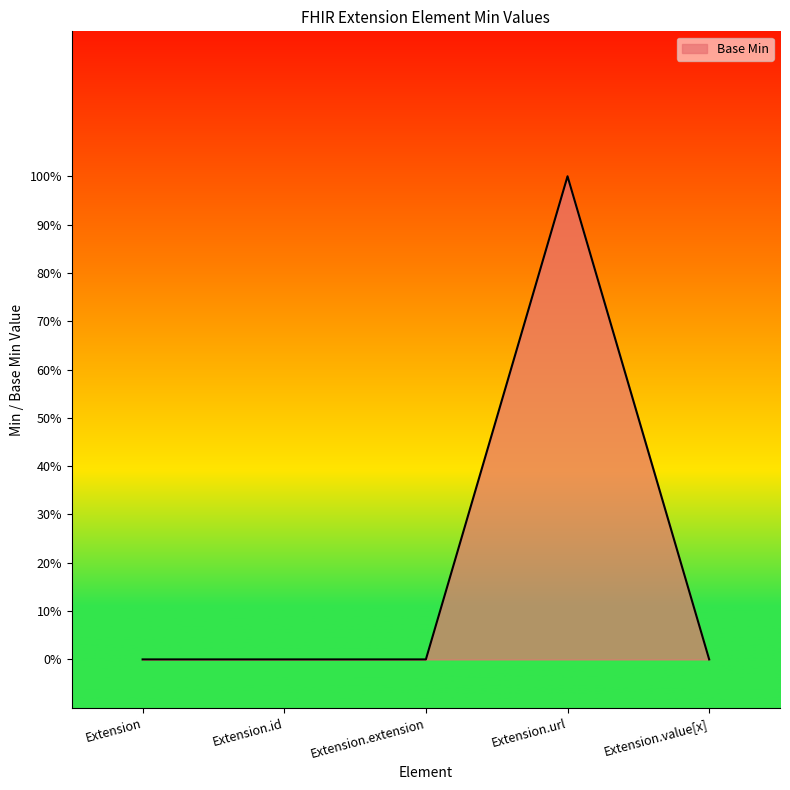

True or false: the data shows 1 at Extension.

False